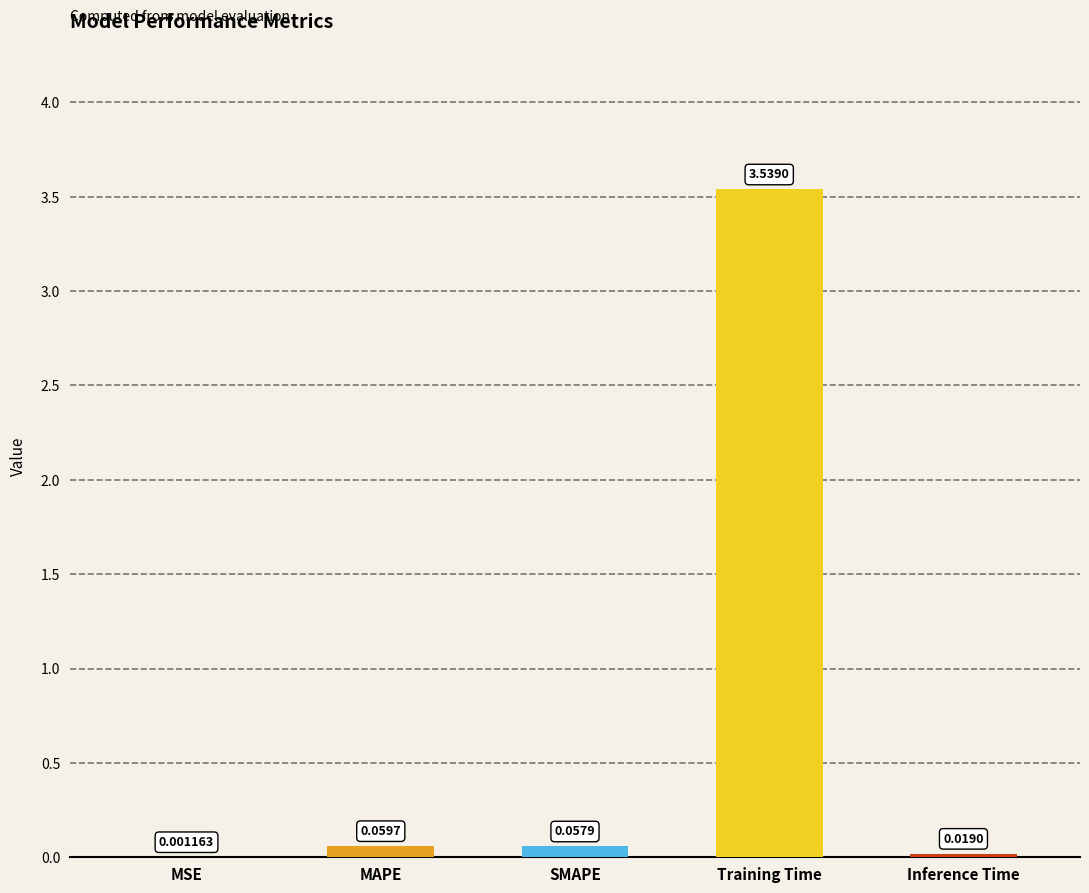

At which category does the chart reach its peak across all series?

Training Time